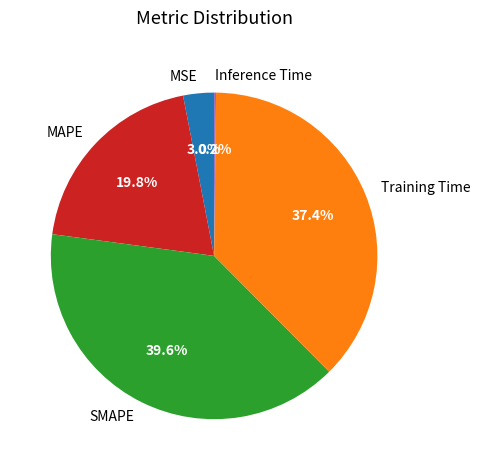

To the nearest percent, what portion does MAPE represent?

20%